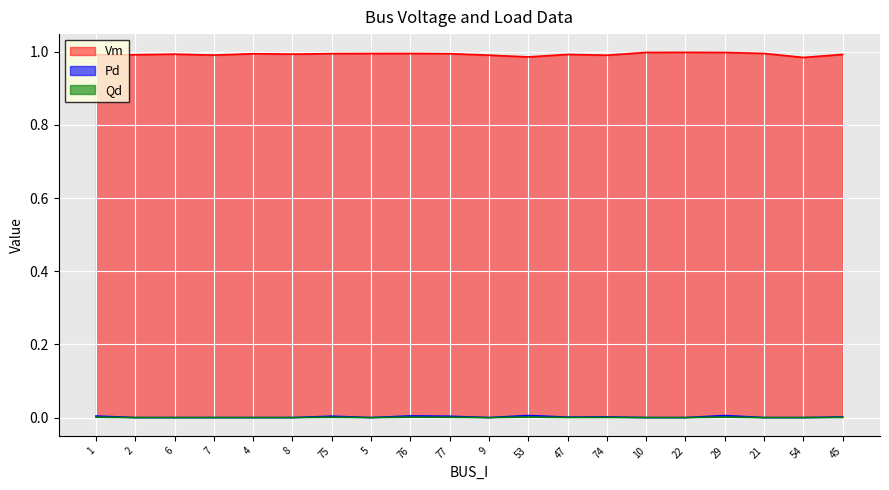

Which series has the largest range (max minus min)?

Vm